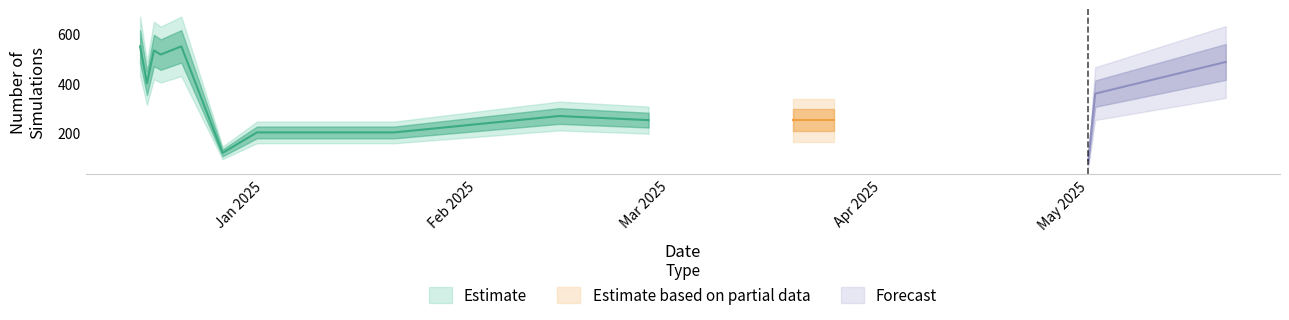

What is the value of the 16th point from the left?

100